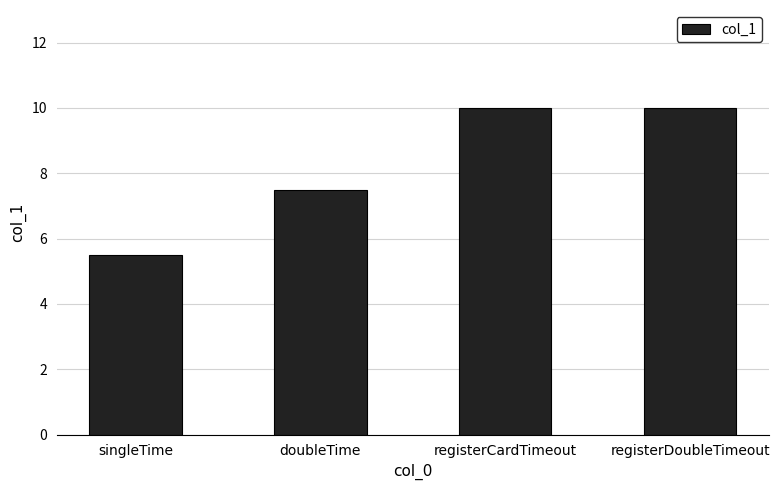

Reading right to left, what are all the values shown in this chart?

registerDoubleTimeout=10.0	registerCardTimeout=10.0	doubleTime=7.5	singleTime=5.5